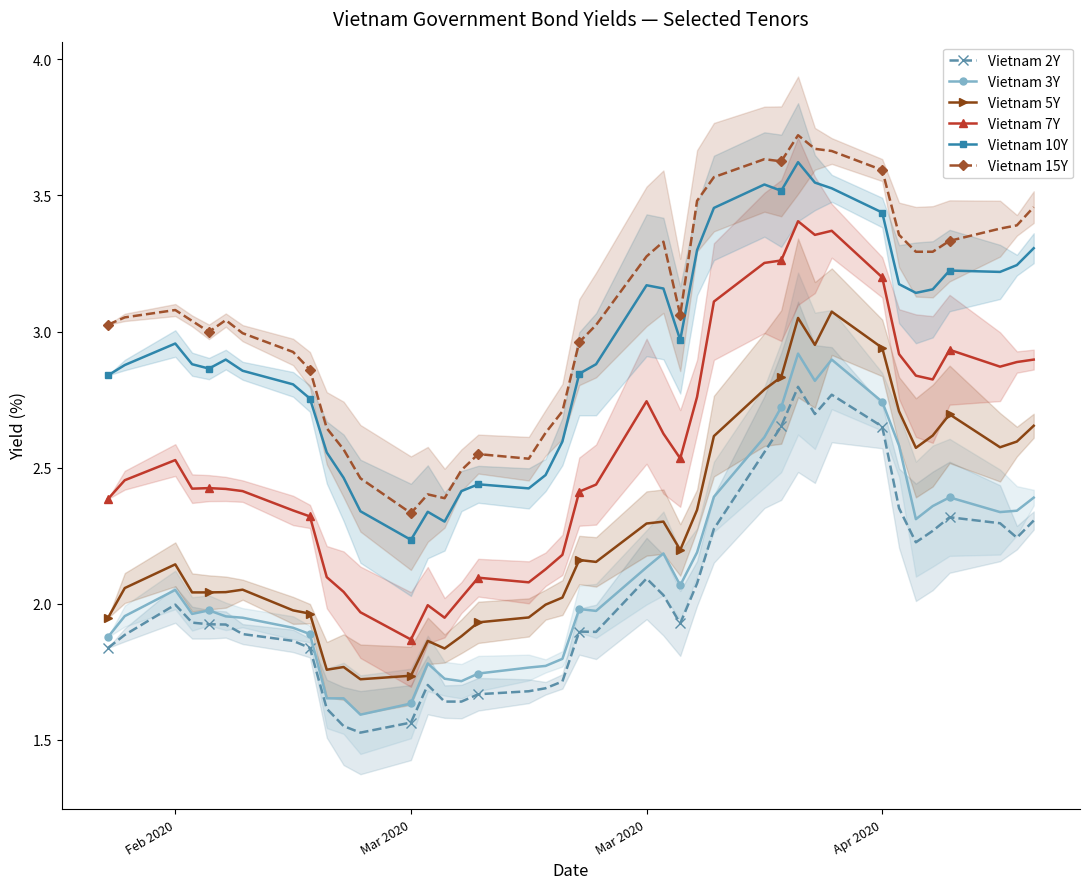

True or false: Vietnam 15Y and Vietnam 2Y intersect in this chart.

False